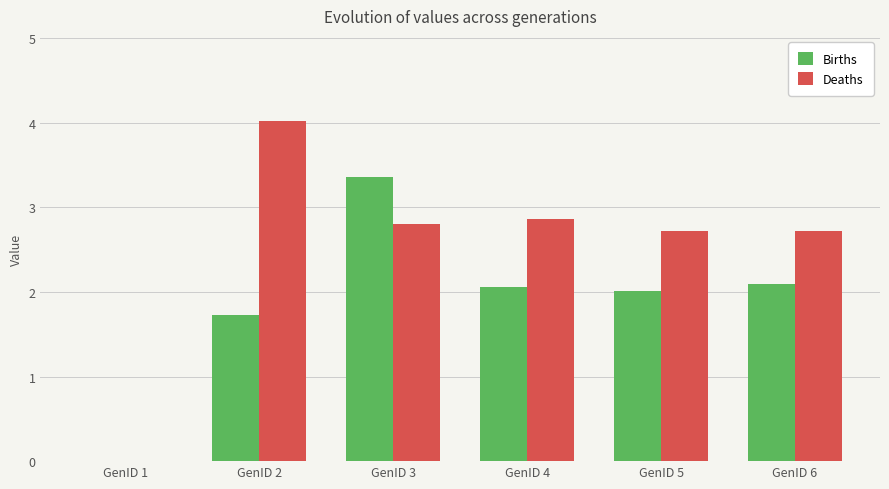

Between GenID 3 and GenID 5, which series saw the biggest shift?

Births